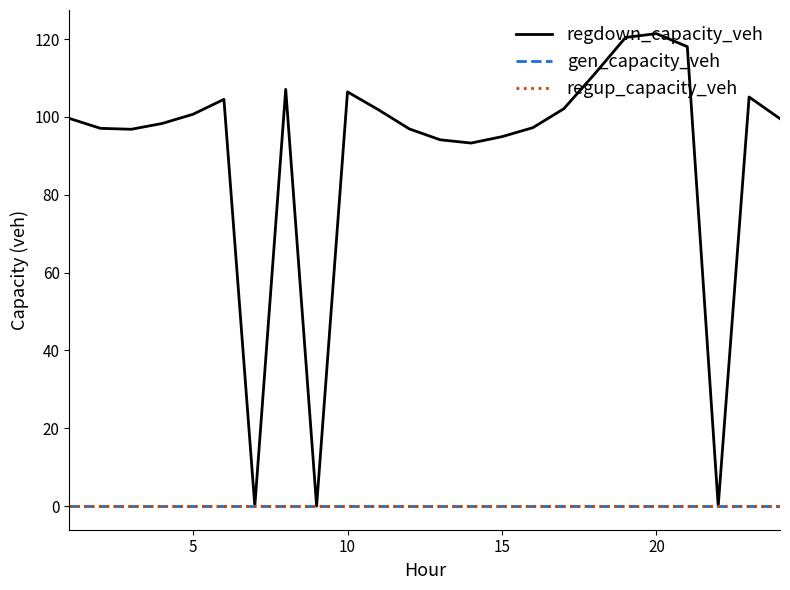

True or false: regdown_capacity_veh and gen_capacity_veh intersect in this chart.

False